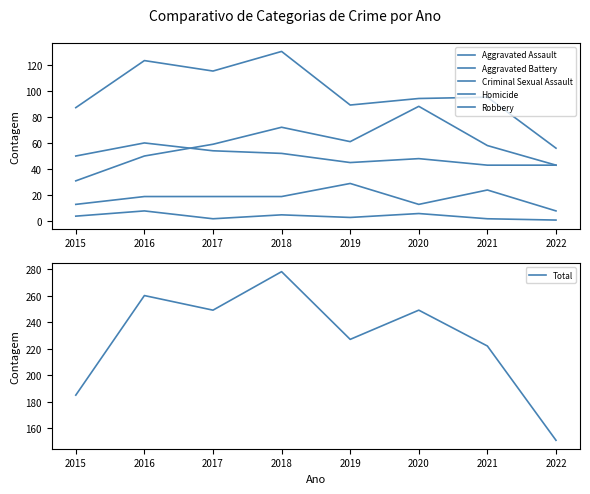

What is the total value across all series at 2019?

454